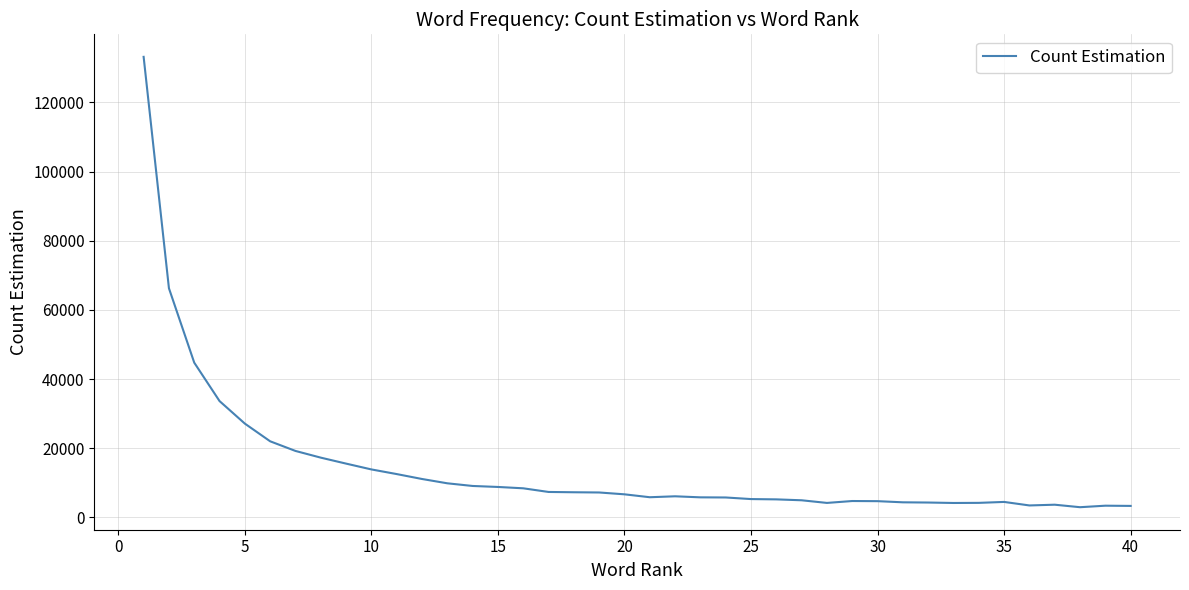

What is the smallest value displayed?

2926.9